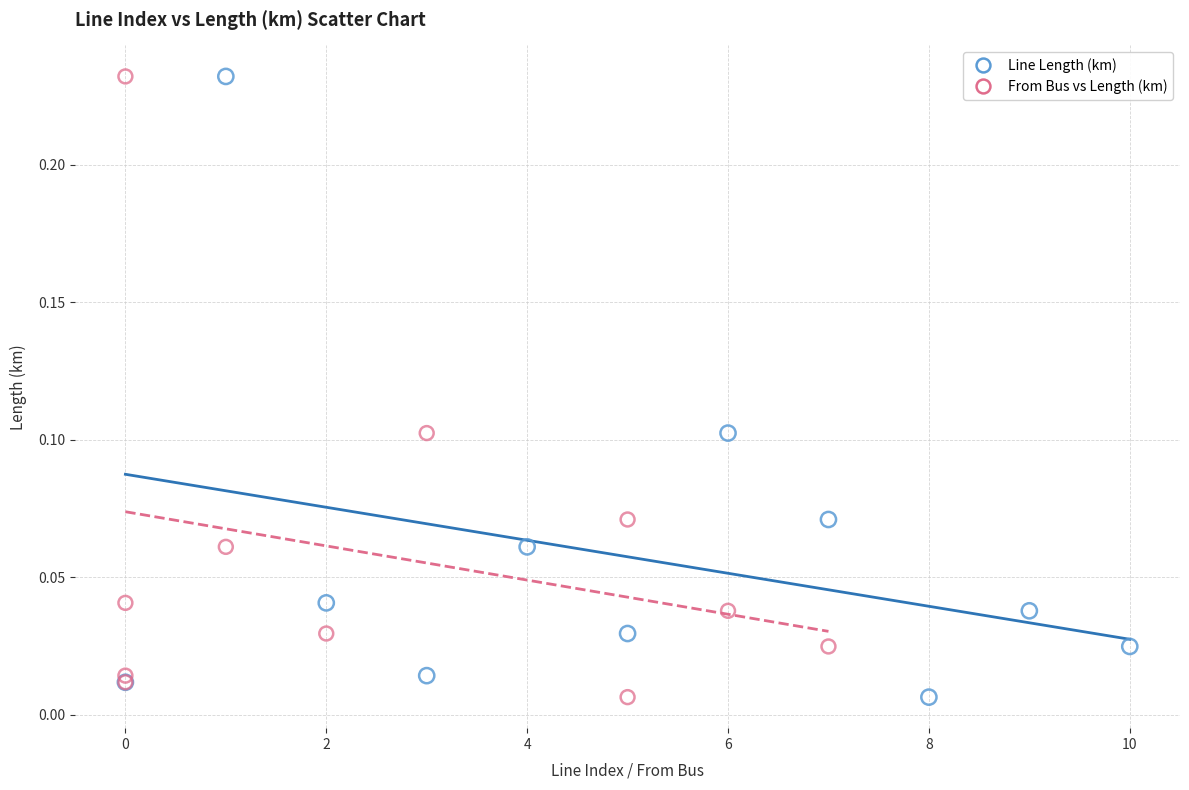

What are all the series names shown in the legend?

Line Length (km), From Bus vs Length (km)